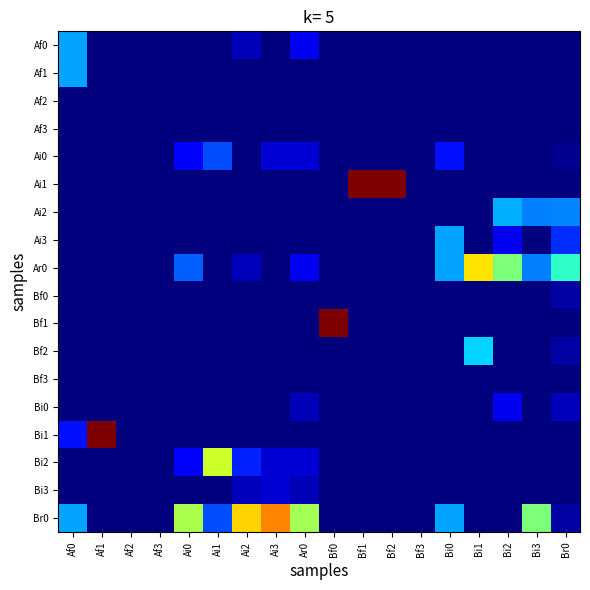

Reading left to right, extract all data points from this chart.

Af0: Af0=0.3	Af1=0.0	Af2=0.0	Af3=0.0	Ai0=0.0	Ai1=0.0	Ai2=0.1	Ai3=0.0	Ar0=0.1	Bf0=0.0	Bf1=0.0	Bf2=0.0	Bf3=0.0	Bi0=0.0	Bi1=0.0	Bi2=0.0	Bi3=0.0	Br0=0.0
Af1: Af0=0.3	Af1=0.0	Af2=0.0	Af3=0.0	Ai0=0.0	Ai1=0.0	Ai2=0.0	Ai3=0.0	Ar0=0.0	Bf0=0.0	Bf1=0.0	Bf2=0.0	Bf3=0.0	Bi0=0.0	Bi1=0.0	Bi2=0.0	Bi3=0.0	Br0=0.0
Af2: Af0=0.0	Af1=0.0	Af2=0.0	Af3=0.0	Ai0=0.0	Ai1=0.0	Ai2=0.0	Ai3=0.0	Ar0=0.0	Bf0=0.0	Bf1=0.0	Bf2=0.0	Bf3=0.0	Bi0=0.0	Bi1=0.0	Bi2=0.0	Bi3=0.0	Br0=0.0
Af3: Af0=0.0	Af1=0.0	Af2=0.0	Af3=0.0	Ai0=0.0	Ai1=0.0	Ai2=0.0	Ai3=0.0	Ar0=0.0	Bf0=0.0	Bf1=0.0	Bf2=0.0	Bf3=0.0	Bi0=0.0	Bi1=0.0	Bi2=0.0	Bi3=0.0	Br0=0.0
Ai0: Af0=0.0	Af1=0.0	Af2=0.0	Af3=0.0	Ai0=0.1	Ai1=0.2	Ai2=0.0	Ai3=0.1	Ar0=0.1	Bf0=0.0	Bf1=0.0	Bf2=0.0	Bf3=0.0	Bi0=0.1	Bi1=0.0	Bi2=0.0	Bi3=0.0	Br0=0.0
Ai1: Af0=0.0	Af1=0.0	Af2=0.0	Af3=0.0	Ai0=0.0	Ai1=0.0	Ai2=0.0	Ai3=0.0	Ar0=0.0	Bf0=0.0	Bf1=1.0	Bf2=1.0	Bf3=0.0	Bi0=0.0	Bi1=0.0	Bi2=0.0	Bi3=0.0	Br0=0.0
Ai2: Af0=0.0	Af1=0.0	Af2=0.0	Af3=0.0	Ai0=0.0	Ai1=0.0	Ai2=0.0	Ai3=0.0	Ar0=0.0	Bf0=0.0	Bf1=0.0	Bf2=0.0	Bf3=0.0	Bi0=0.0	Bi1=0.0	Bi2=0.3	Bi3=0.2	Br0=0.3
Ai3: Af0=0.0	Af1=0.0	Af2=0.0	Af3=0.0	Ai0=0.0	Ai1=0.0	Ai2=0.0	Ai3=0.0	Ar0=0.0	Bf0=0.0	Bf1=0.0	Bf2=0.0	Bf3=0.0	Bi0=0.3	Bi1=0.0	Bi2=0.1	Bi3=0.0	Br0=0.2
Ar0: Af0=0.0	Af1=0.0	Af2=0.0	Af3=0.0	Ai0=0.2	Ai1=0.0	Ai2=0.1	Ai3=0.0	Ar0=0.1	Bf0=0.0	Bf1=0.0	Bf2=0.0	Bf3=0.0	Bi0=0.3	Bi1=0.7	Bi2=0.5	Bi3=0.2	Br0=0.4
Bf0: Af0=0.0	Af1=0.0	Af2=0.0	Af3=0.0	Ai0=0.0	Ai1=0.0	Ai2=0.0	Ai3=0.0	Ar0=0.0	Bf0=0.0	Bf1=0.0	Bf2=0.0	Bf3=0.0	Bi0=0.0	Bi1=0.0	Bi2=0.0	Bi3=0.0	Br0=0.0
Bf1: Af0=0.0	Af1=0.0	Af2=0.0	Af3=0.0	Ai0=0.0	Ai1=0.0	Ai2=0.0	Ai3=0.0	Ar0=0.0	Bf0=1.0	Bf1=0.0	Bf2=0.0	Bf3=0.0	Bi0=0.0	Bi1=0.0	Bi2=0.0	Bi3=0.0	Br0=0.0
Bf2: Af0=0.0	Af1=0.0	Af2=0.0	Af3=0.0	Ai0=0.0	Ai1=0.0	Ai2=0.0	Ai3=0.0	Ar0=0.0	Bf0=0.0	Bf1=0.0	Bf2=0.0	Bf3=0.0	Bi0=0.0	Bi1=0.3	Bi2=0.0	Bi3=0.0	Br0=0.0
Bf3: Af0=0.0	Af1=0.0	Af2=0.0	Af3=0.0	Ai0=0.0	Ai1=0.0	Ai2=0.0	Ai3=0.0	Ar0=0.0	Bf0=0.0	Bf1=0.0	Bf2=0.0	Bf3=0.0	Bi0=0.0	Bi1=0.0	Bi2=0.0	Bi3=0.0	Br0=0.0
Bi0: Af0=0.0	Af1=0.0	Af2=0.0	Af3=0.0	Ai0=0.0	Ai1=0.0	Ai2=0.0	Ai3=0.0	Ar0=0.1	Bf0=0.0	Bf1=0.0	Bf2=0.0	Bf3=0.0	Bi0=0.0	Bi1=0.0	Bi2=0.1	Bi3=0.0	Br0=0.1
Bi1: Af0=0.1	Af1=1.0	Af2=0.0	Af3=0.0	Ai0=0.0	Ai1=0.0	Ai2=0.0	Ai3=0.0	Ar0=0.0	Bf0=0.0	Bf1=0.0	Bf2=0.0	Bf3=0.0	Bi0=0.0	Bi1=0.0	Bi2=0.0	Bi3=0.0	Br0=0.0
Bi2: Af0=0.0	Af1=0.0	Af2=0.0	Af3=0.0	Ai0=0.1	Ai1=0.6	Ai2=0.2	Ai3=0.1	Ar0=0.1	Bf0=0.0	Bf1=0.0	Bf2=0.0	Bf3=0.0	Bi0=0.0	Bi1=0.0	Bi2=0.0	Bi3=0.0	Br0=0.0
Bi3: Af0=0.0	Af1=0.0	Af2=0.0	Af3=0.0	Ai0=0.0	Ai1=0.0	Ai2=0.1	Ai3=0.1	Ar0=0.1	Bf0=0.0	Bf1=0.0	Bf2=0.0	Bf3=0.0	Bi0=0.0	Bi1=0.0	Bi2=0.0	Bi3=0.0	Br0=0.0
Br0: Af0=0.3	Af1=0.0	Af2=0.0	Af3=0.0	Ai0=0.6	Ai1=0.2	Ai2=0.7	Ai3=0.8	Ar0=0.6	Bf0=0.0	Bf1=0.0	Bf2=0.0	Bf3=0.0	Bi0=0.3	Bi1=0.0	Bi2=0.0	Bi3=0.5	Br0=0.0